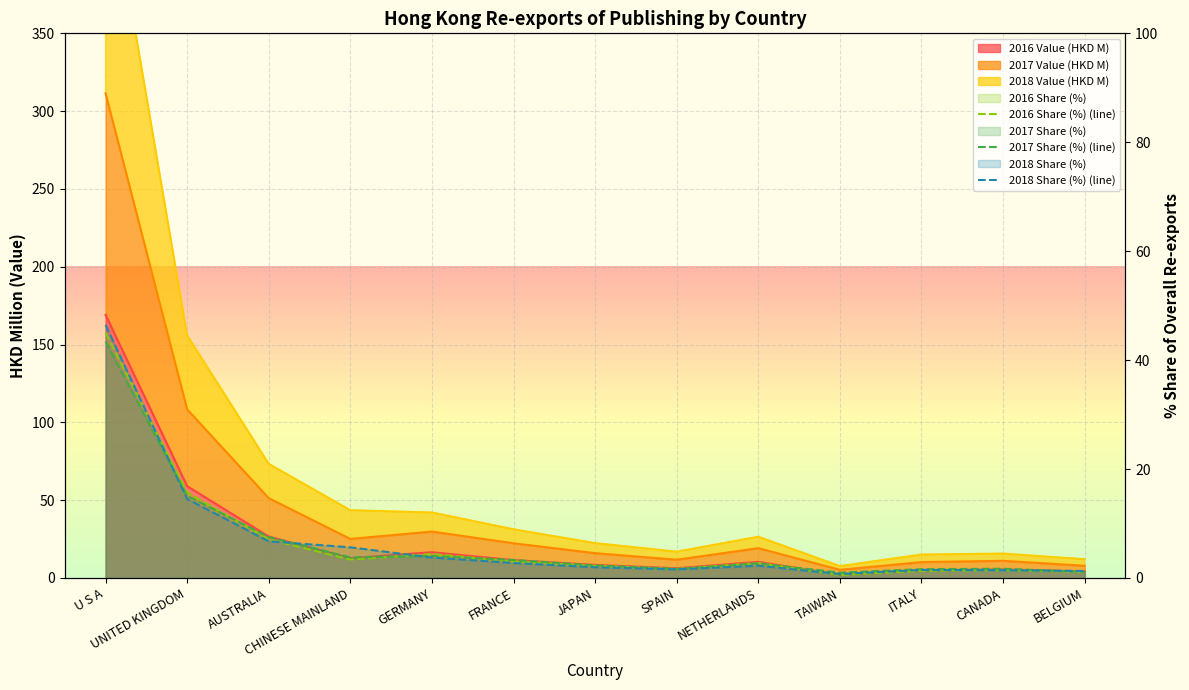

The 2016 Share (%) (line) series shows 1.1 at BELGIUM. True or false?

True